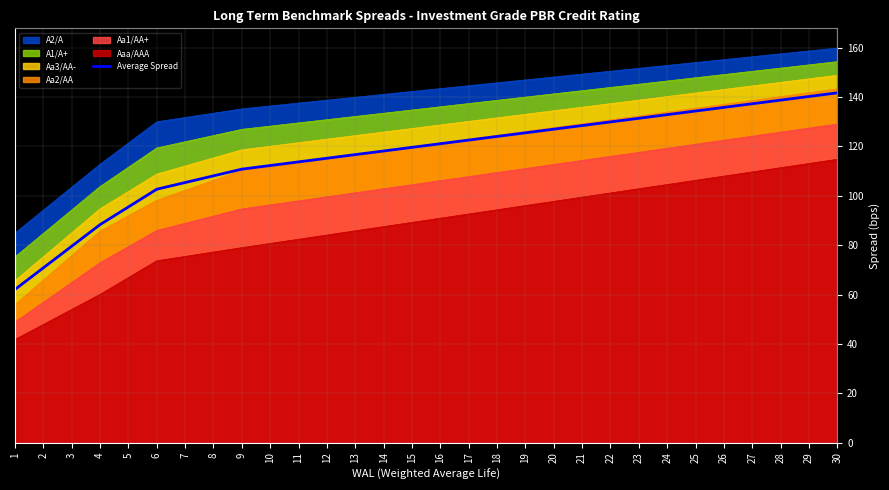

How many data points are less than 121?

15